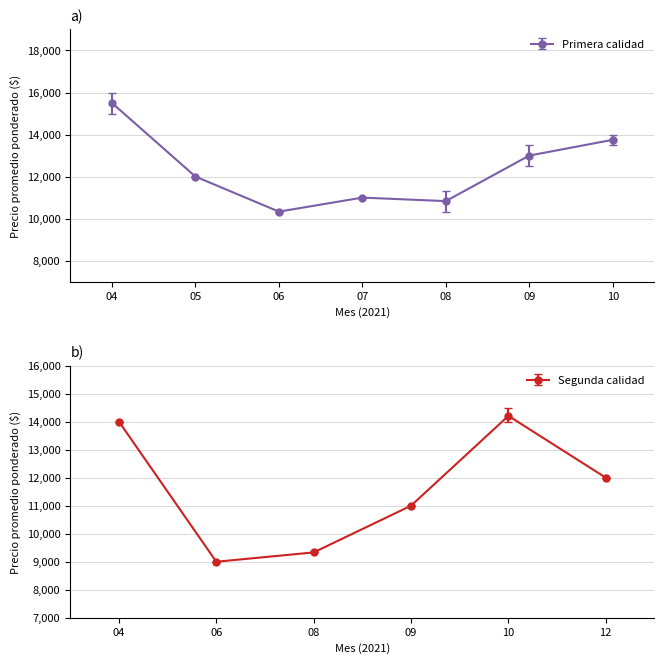

At which category does Primera calidad reach its first local valley?

06